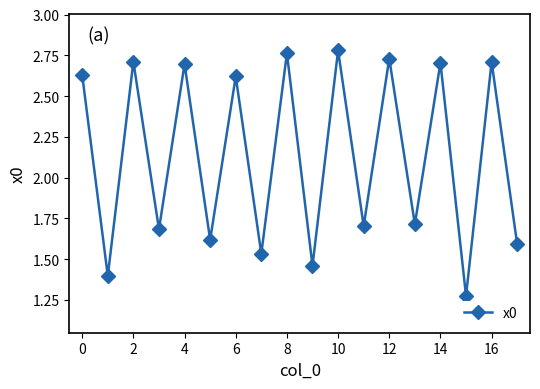

Count the values in the range 1 to 2.

9